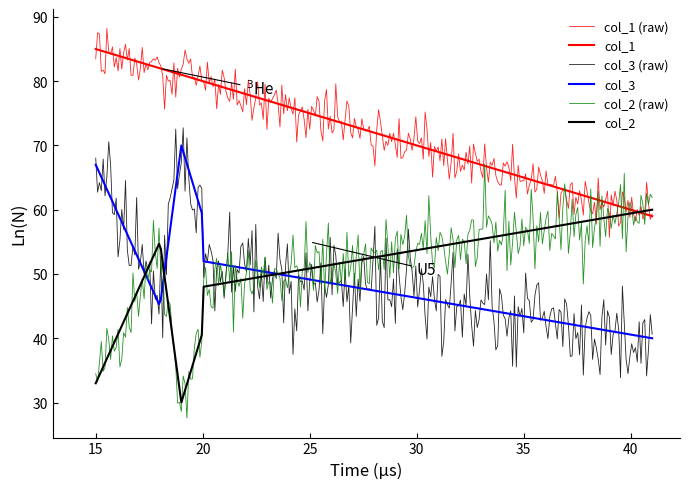

Does the chart display data point markers on the line(s)?

No